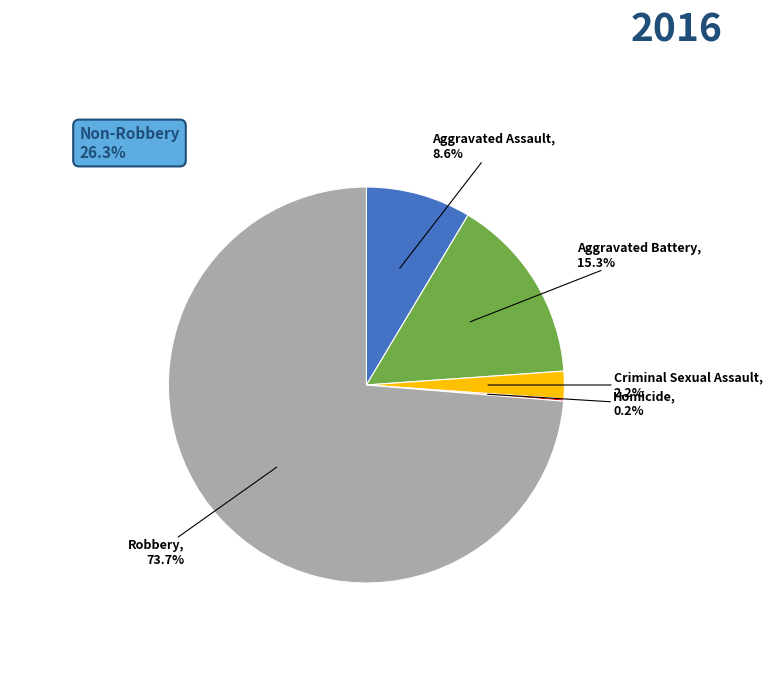

Does any single category account for the majority?

Yes